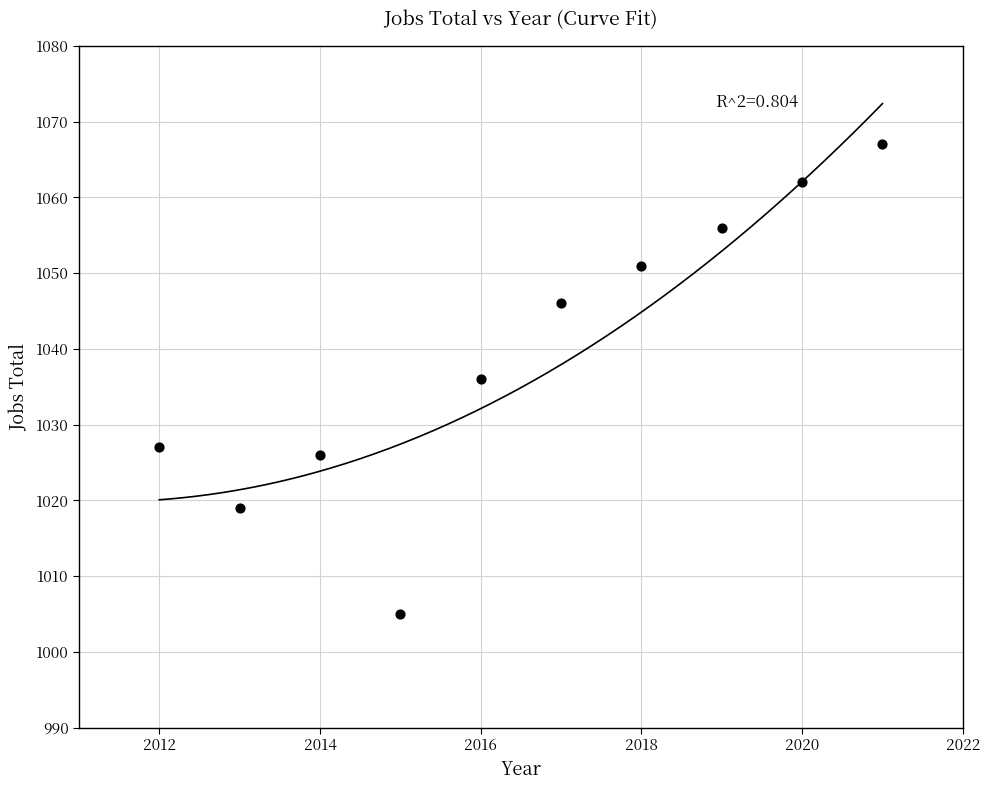

What is the range of X values (max minus min)?

9